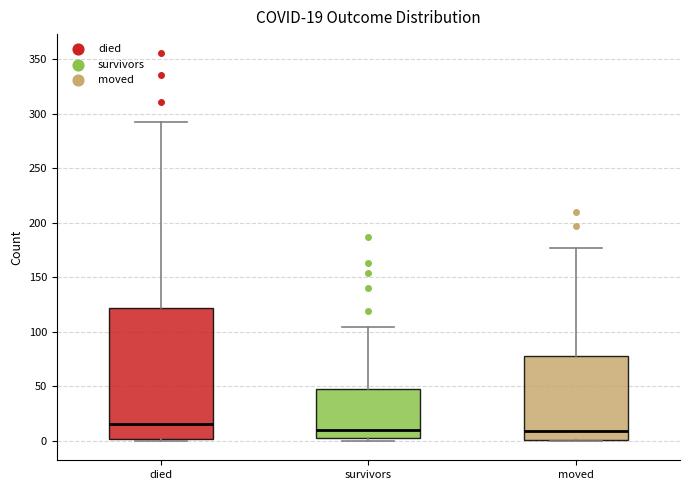

Which box's median line is the highest?

died